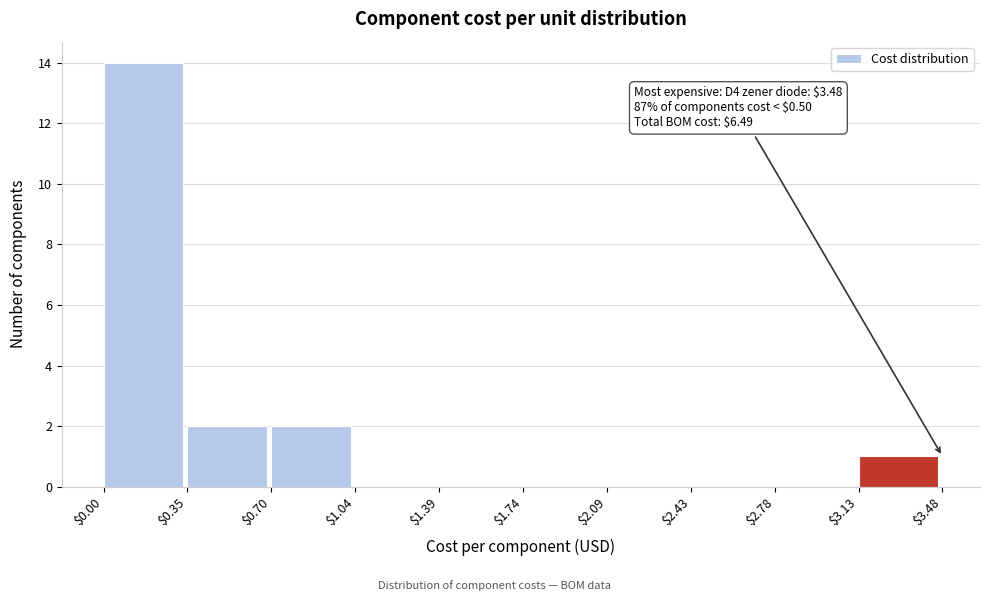

Over which range of the x-axis is the bar tallest?

$0.00 to $0.35